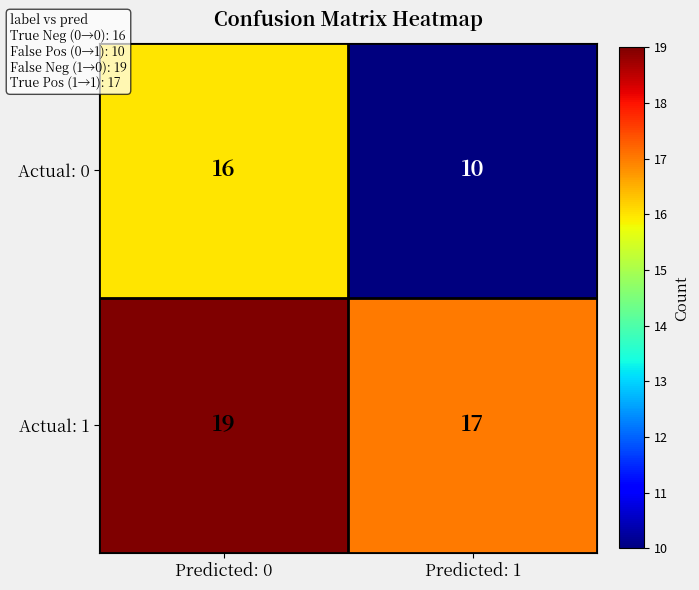

Rank the series by their average value, from highest to lowest.

Actual: 1, Actual: 0